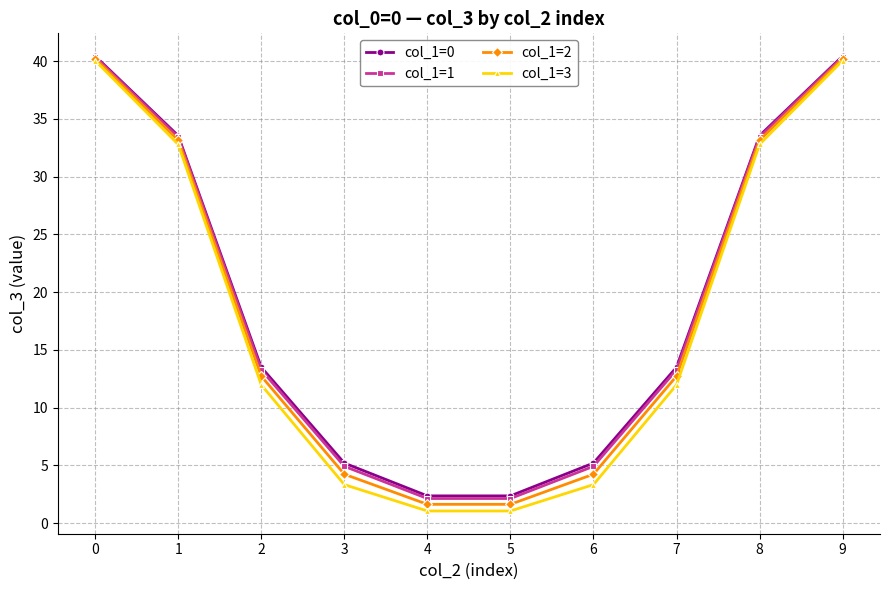

Does the chart have visible grid lines?

Yes